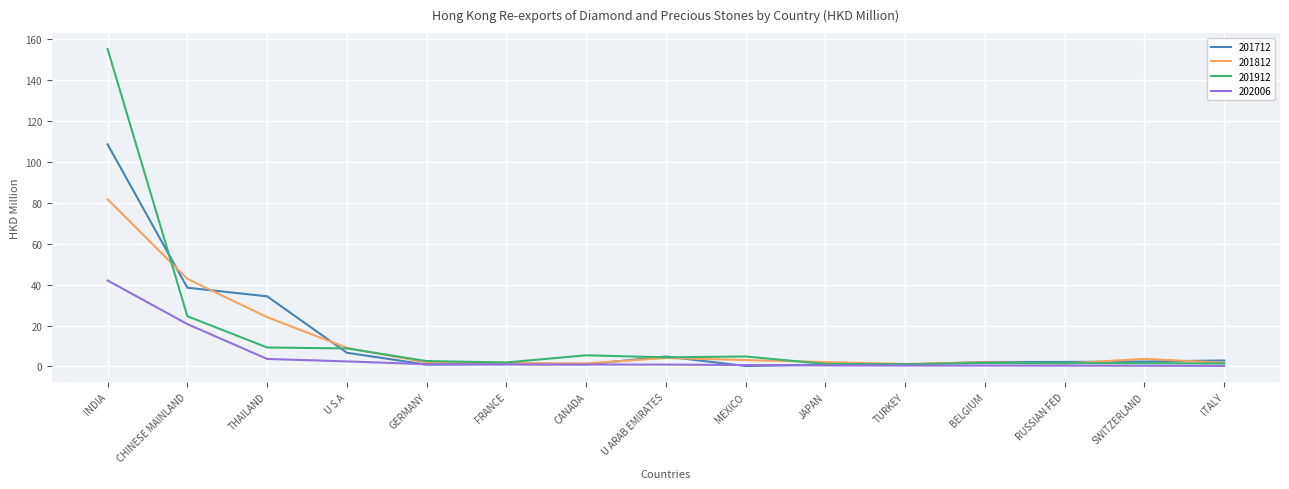

What is the difference between the highest and lowest values at BELGIUM?

1.7